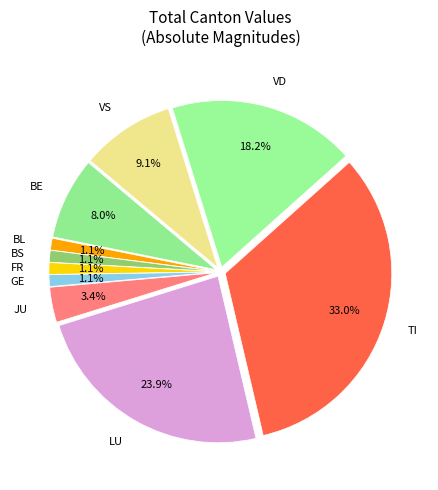

Approximately how many times larger is the value at VD compared to TI?

0.6